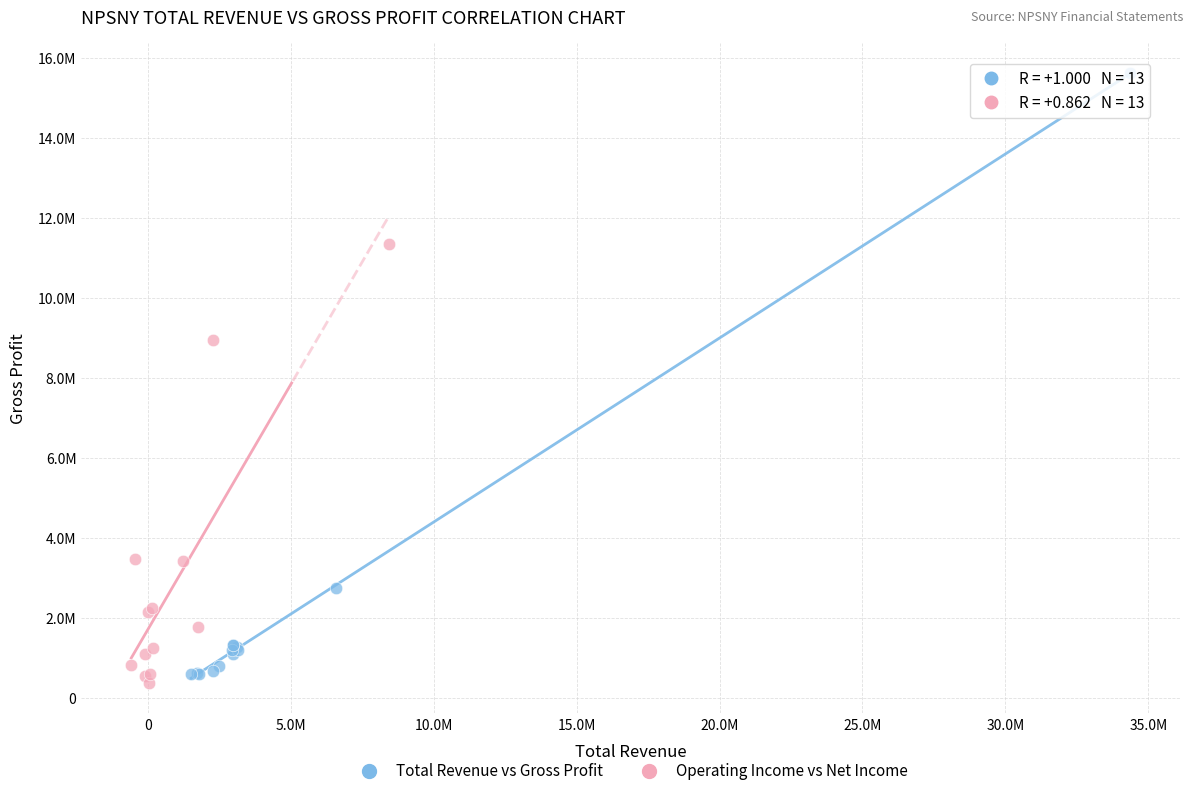

What are all the series names shown in the legend?

Total Revenue vs Gross Profit, Operating Income vs Net Income